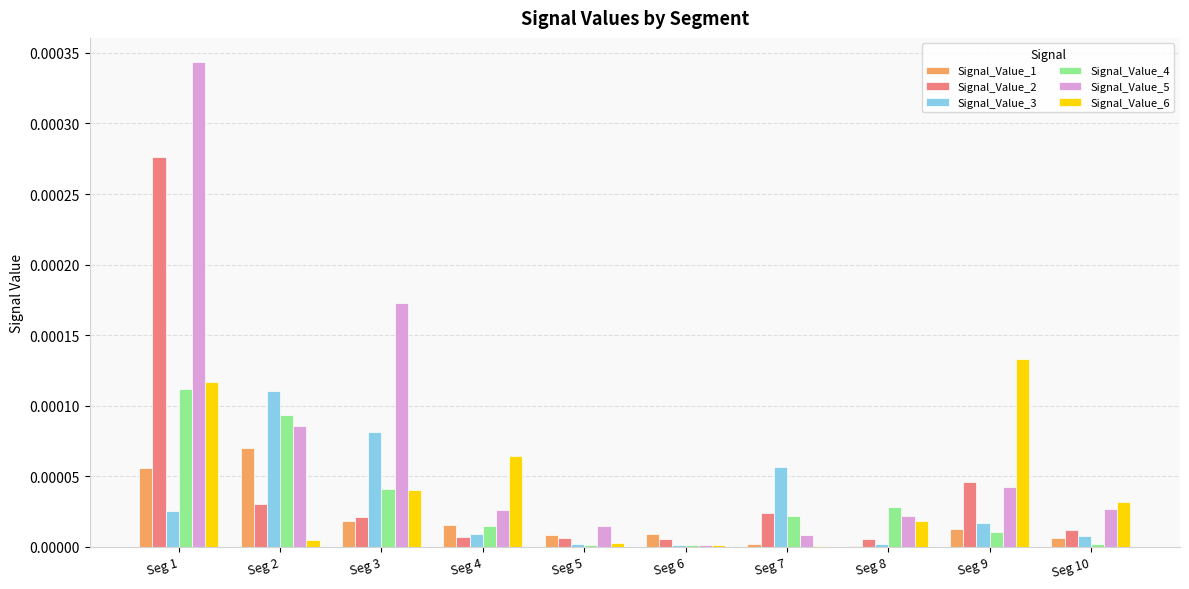

How many groups of bars are there?

10